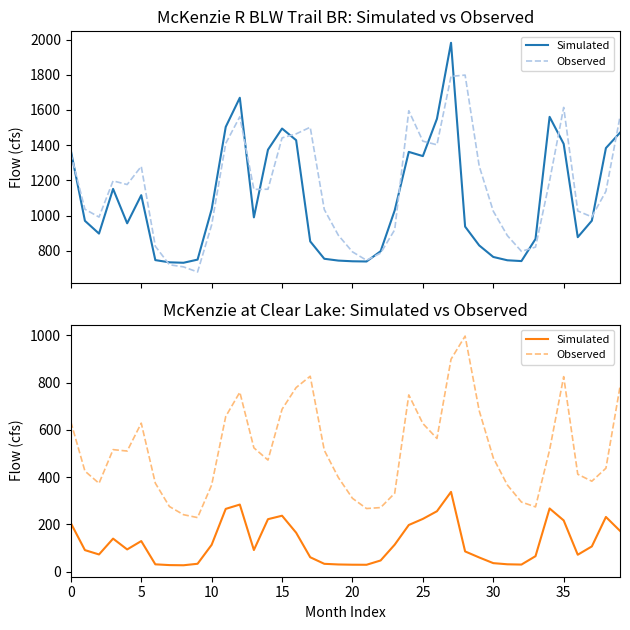

Rank the series by their average value, from highest to lowest.

Observed, Simulated